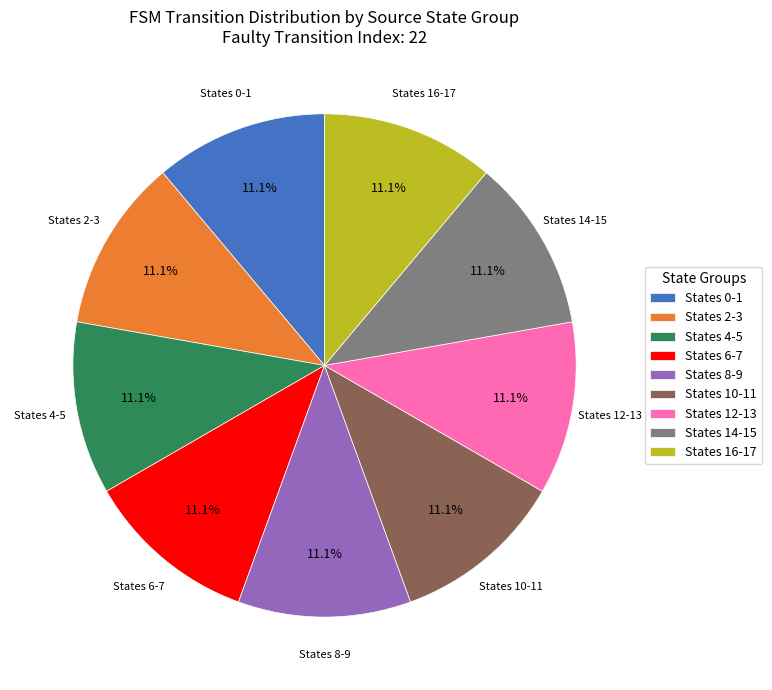

What percentage is NOT represented by States 14-15?

88.9%